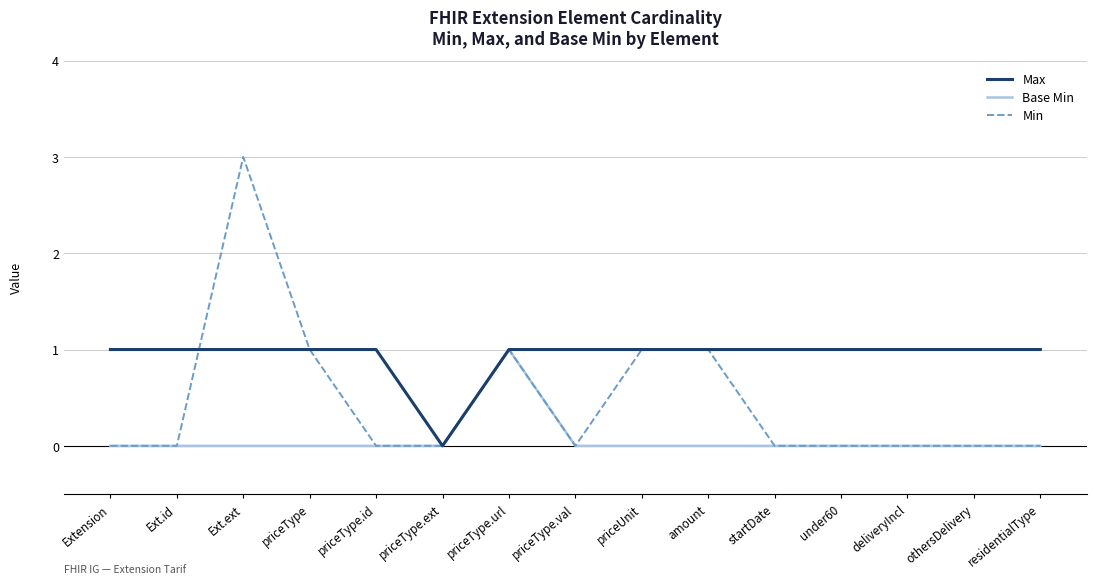

Reading left to right, list all the values displayed in this chart.

Max: 1	1	1	1	1	0	1	1	1	1	1	1	1	1	1
Base Min: 0	0	0	0	0	0	1	0	0	0	0	0	0	0	0
Min: 0	0	3	1	0	0	1	0	1	1	0	0	0	0	0